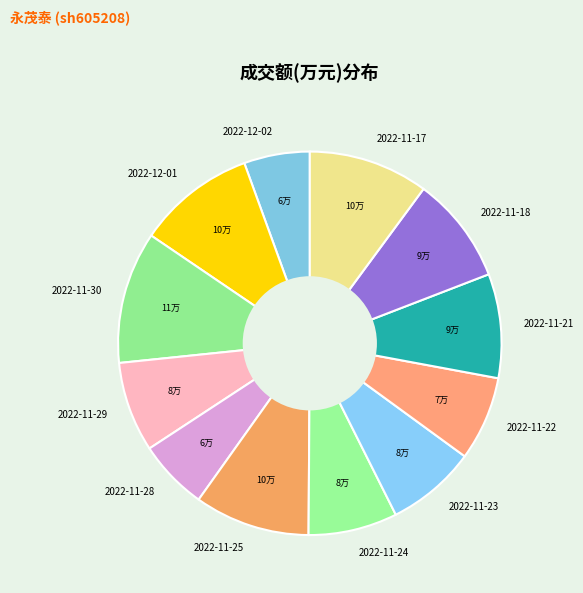

Does 2022-11-29 account for over 50% of the chart?

No